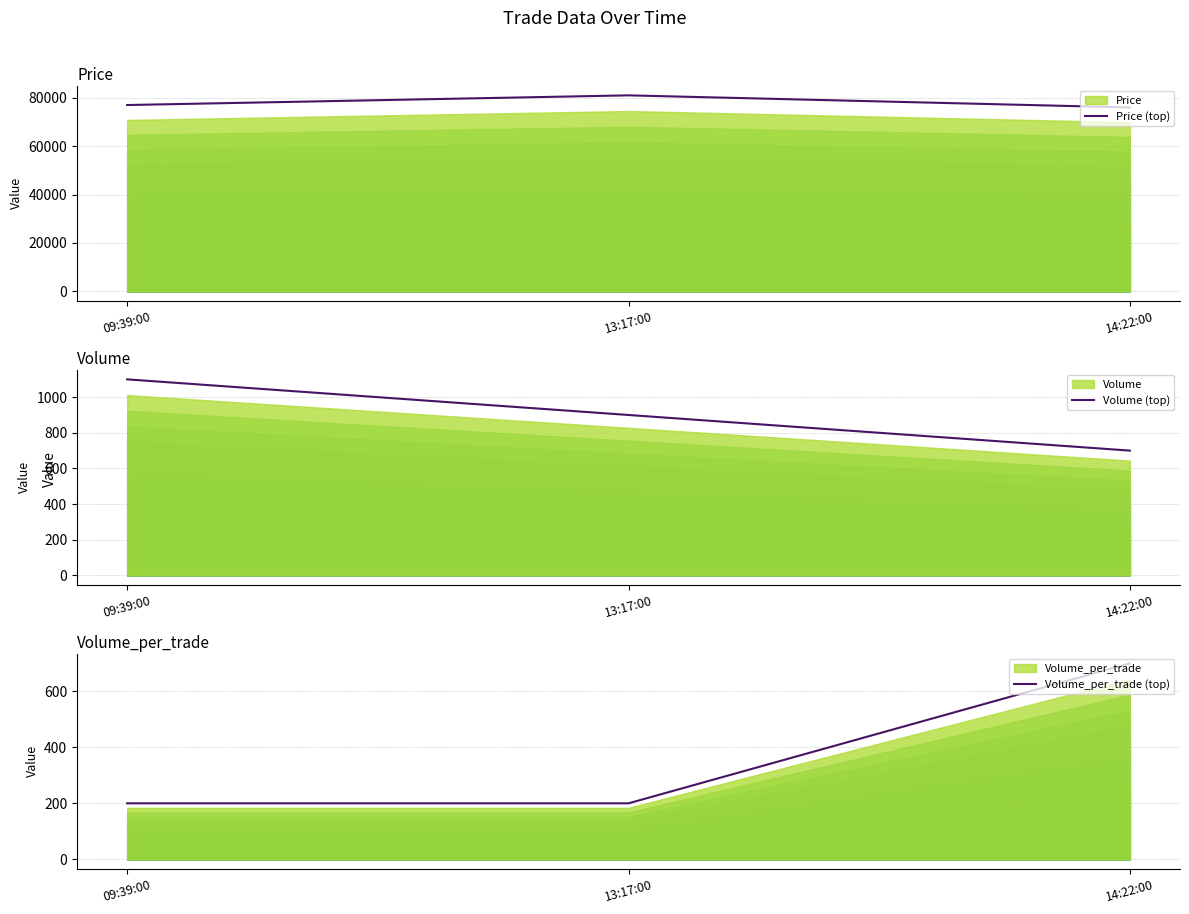

What is the spread (max minus min) of values at 14:22:00?

75300